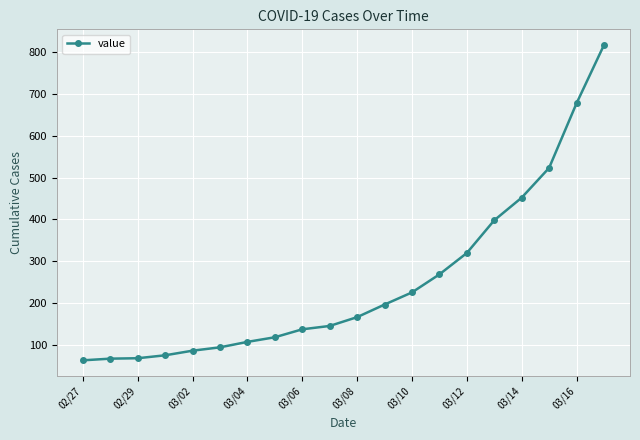

What is the maximum value shown in the chart?

816